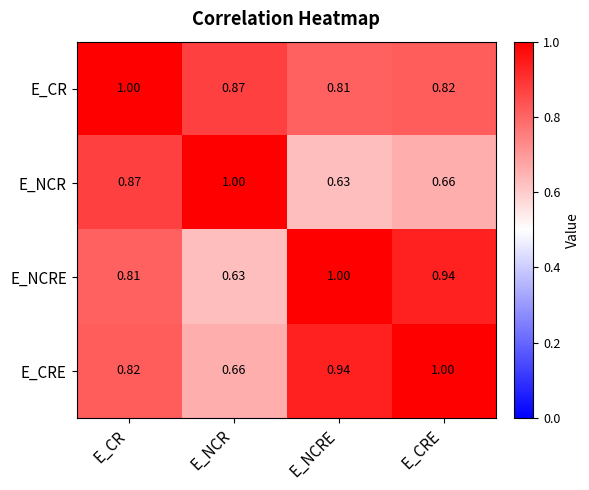

Rank the categories by E_CRE value from highest to lowest.

E_CRE, E_NCRE, E_CR, E_NCR